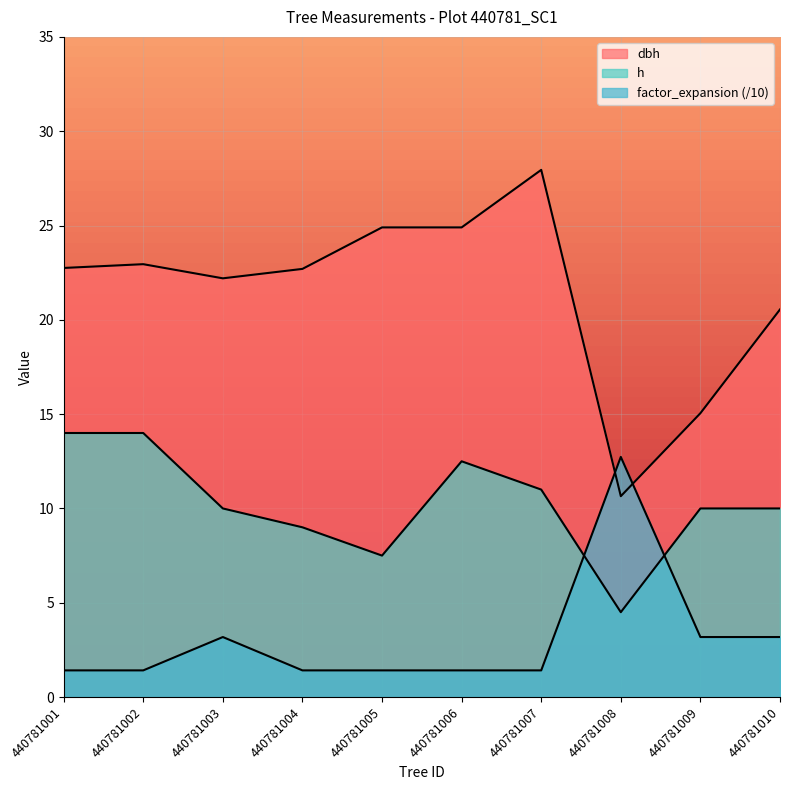

What are all the series names shown in the legend?

dbh, h, factor_expansion